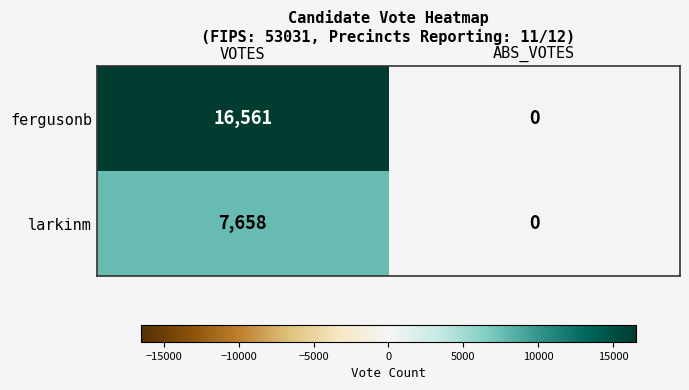

At which category is the sum across all series the highest?

VOTES